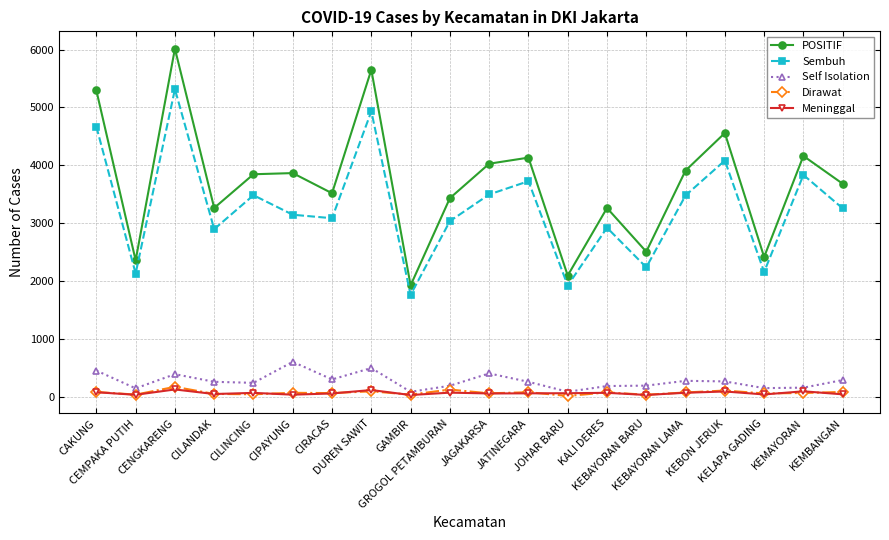

What is the difference between the maximum and second lowest values in the Meninggal series?

95